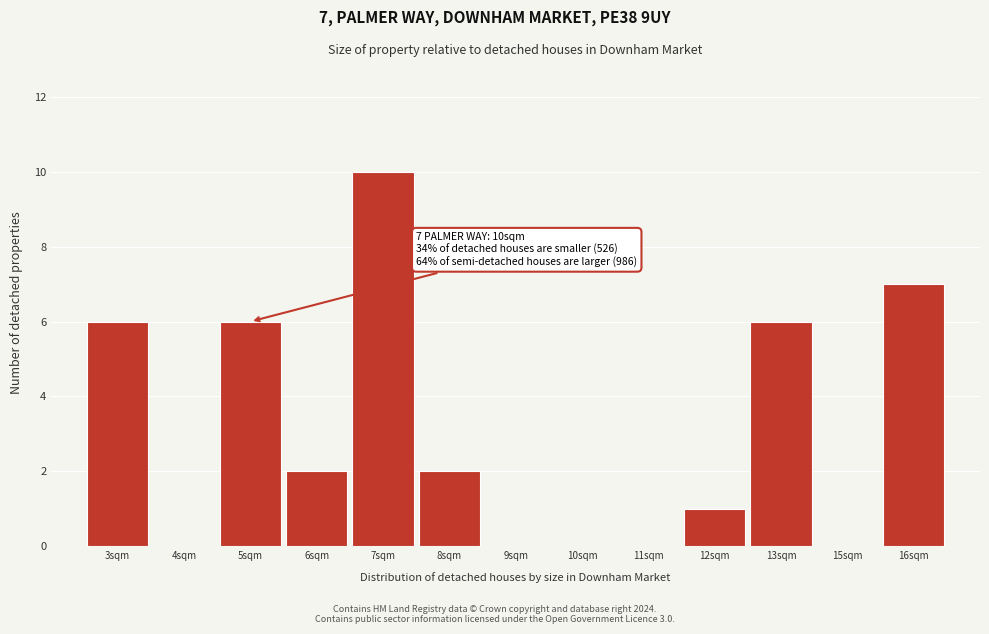

Reading left to right, list all the values displayed in this chart.

3sqm=6	4sqm=0	5sqm=6	6sqm=2	7sqm=10	8sqm=2	9sqm=0	10sqm=0	11sqm=0	12sqm=1	13sqm=6	15sqm=0	16sqm=7